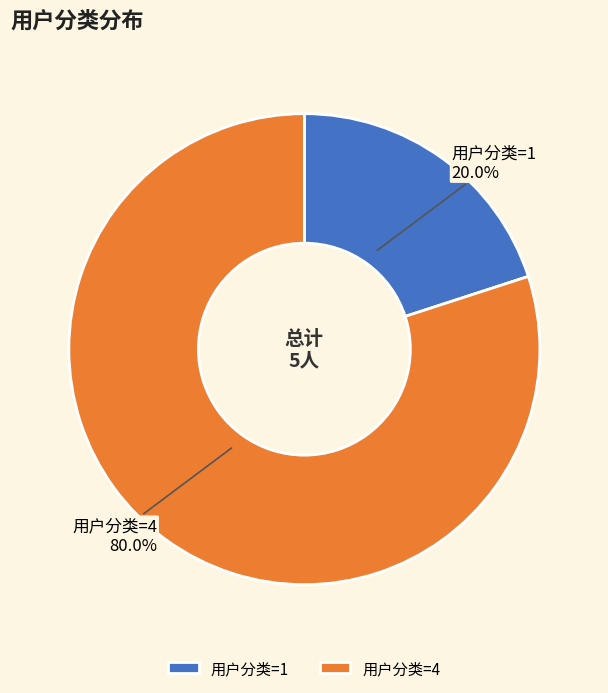

What portion of the pie excludes 用户分类=4?

20.0%